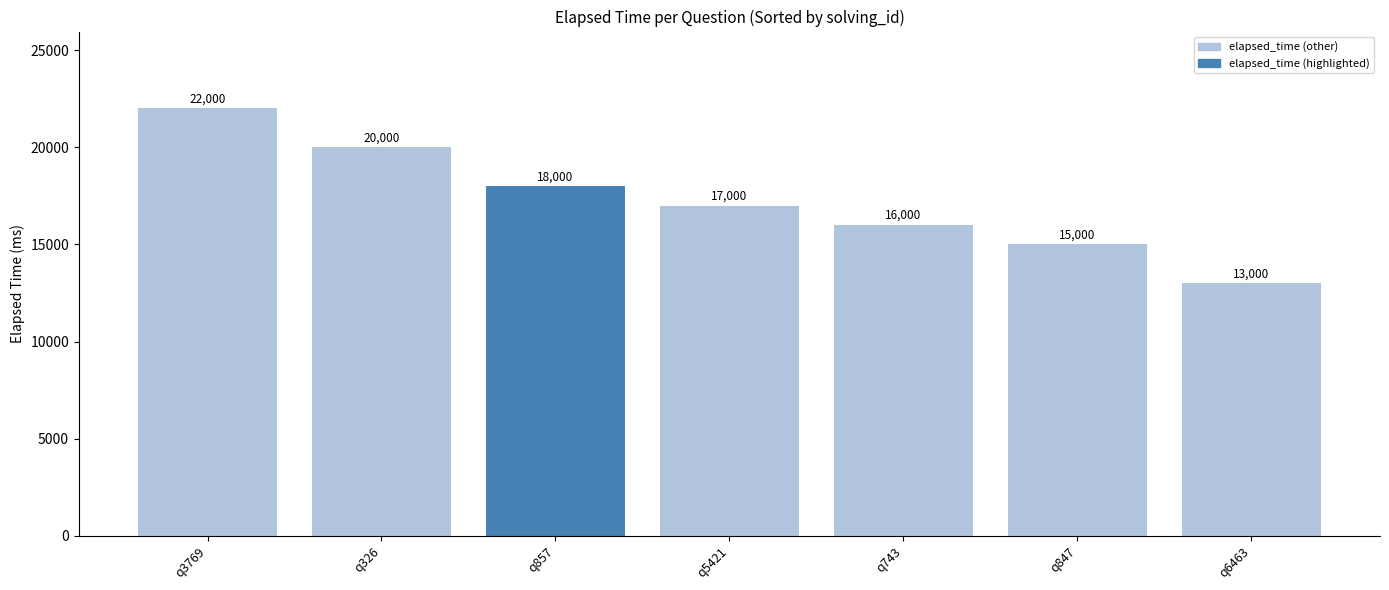

What is the sum of the values at q3769 and q5421?

39000